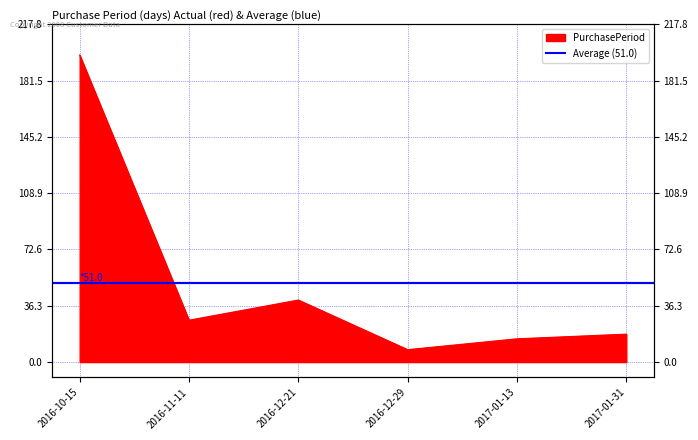

What is the label of the 2nd point from the left?

2016-11-11